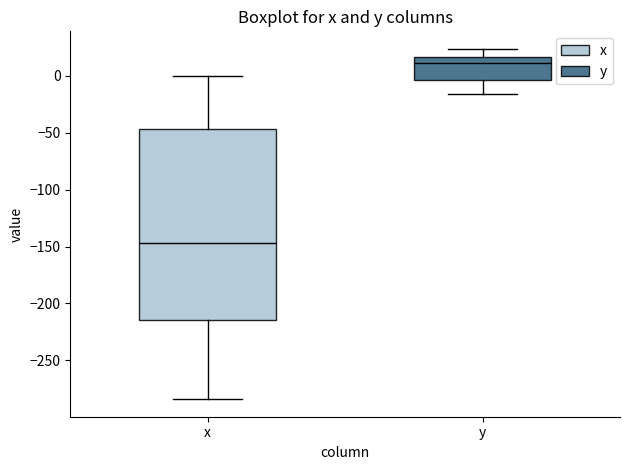

Reading left to right, read every box against the y-axis: the position of its median line, the range the box covers, and the ends of its whiskers. The values are not printed on the chart, so give them approximately, as read against the axis.

x: median -145, box -215 to -45, whiskers -285 to 0
y: median 10, box -5 to 15, whiskers -15 to 25